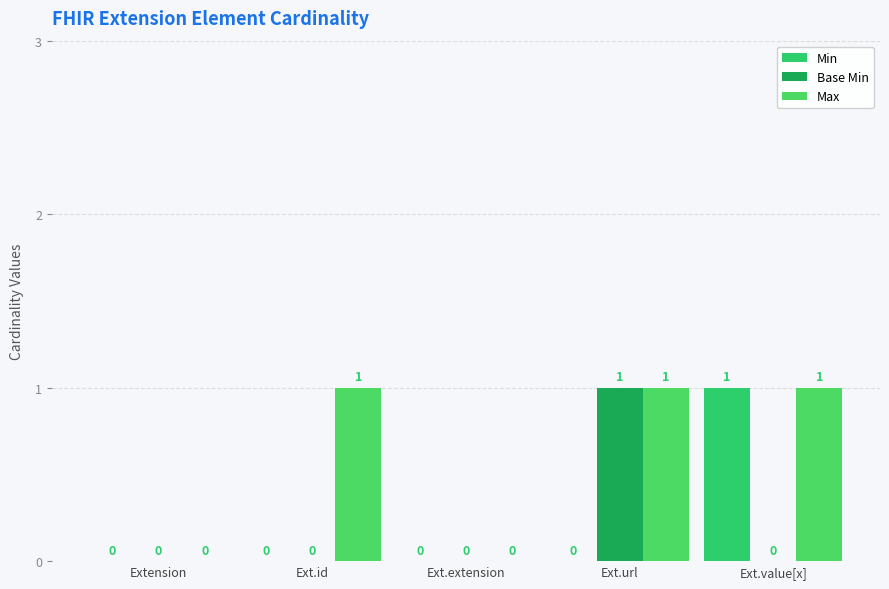

Does the chart contain stacked bars?

No